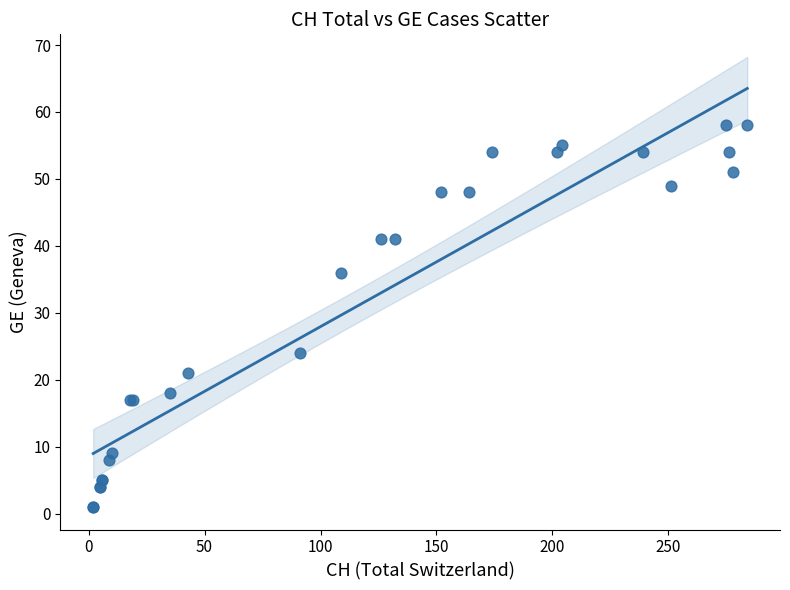

What Y value in the scatter plot is closest to 29?

24